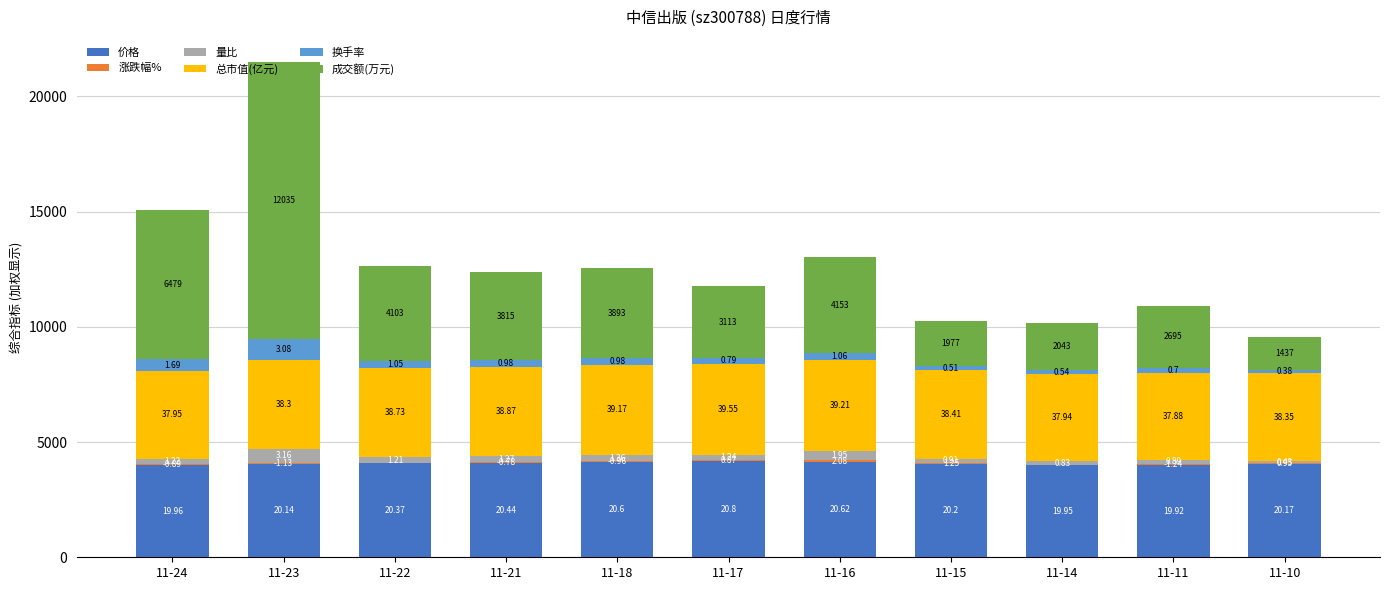

The 成交额(万元) series shows 974.4 at 11-11. True or false?

False